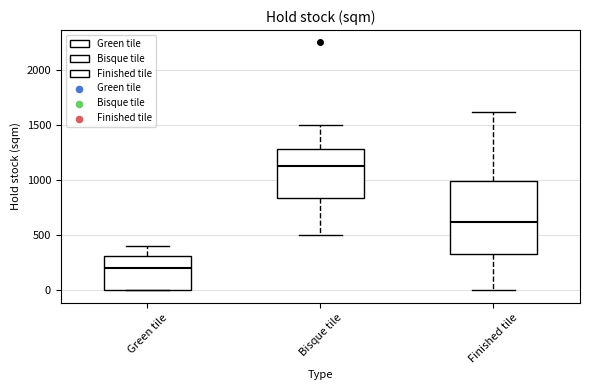

Reading left to right, read every box against the y-axis: the position of its median line, the range the box covers, and the ends of its whiskers. The values are not printed on the chart, so give them approximately, as read against the axis.

Green tile: median 200, box 0 to 300, whiskers 0 to 400
Bisque tile: median 1150, box 850 to 1300, whiskers 500 to 1500
Finished tile: median 600, box 350 to 1000, whiskers 0 to 1600